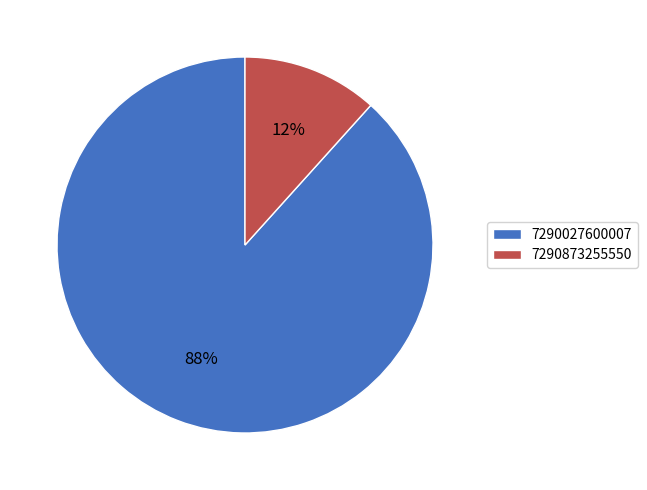

How many segments does this pie chart have?

2